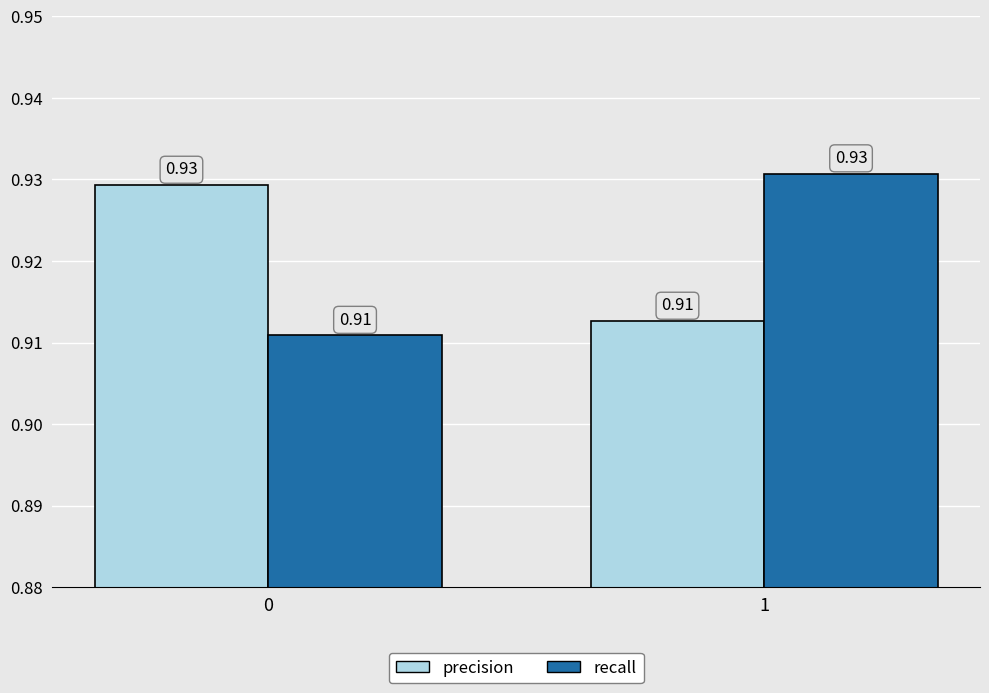

At 1, list the series in order from smallest to largest.

precision, recall